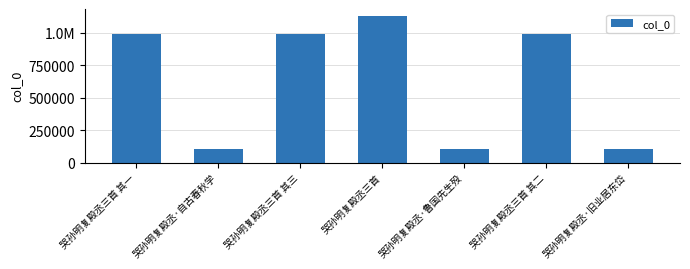

List the labels in order of value, largest first.

哭孙明复殿丞三首, 哭孙明复殿丞三首 其一, 哭孙明复殿丞三首 其二, 哭孙明复殿丞三首 其三, 哭孙明复殿丞·自古春秋学, 哭孙明复殿丞·旧业居东岱, 哭孙明复殿丞·鲁国先生殁